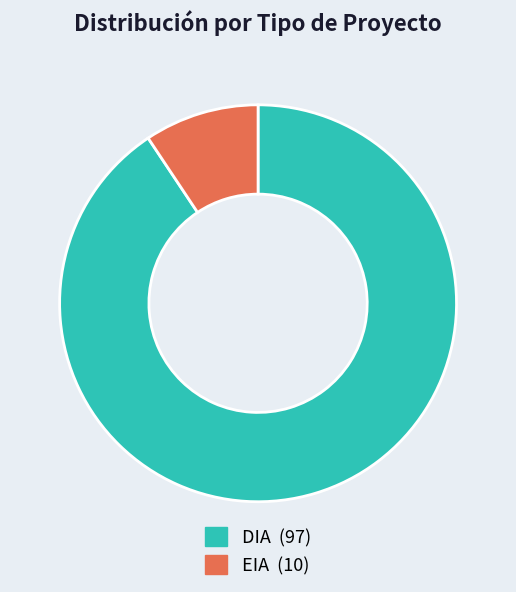

True or false: DIA accounts for 79% of the total.

False